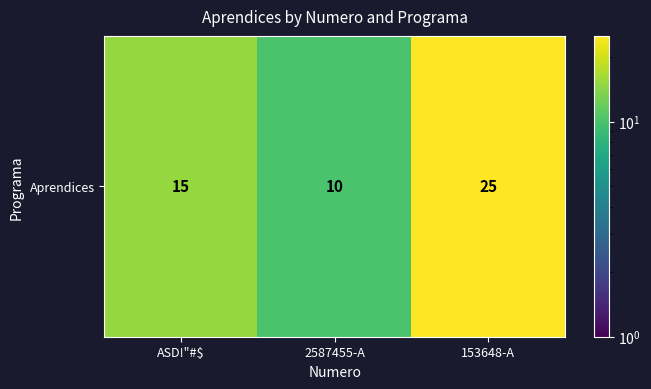

At which label does the data first exceed 15?

153648-A